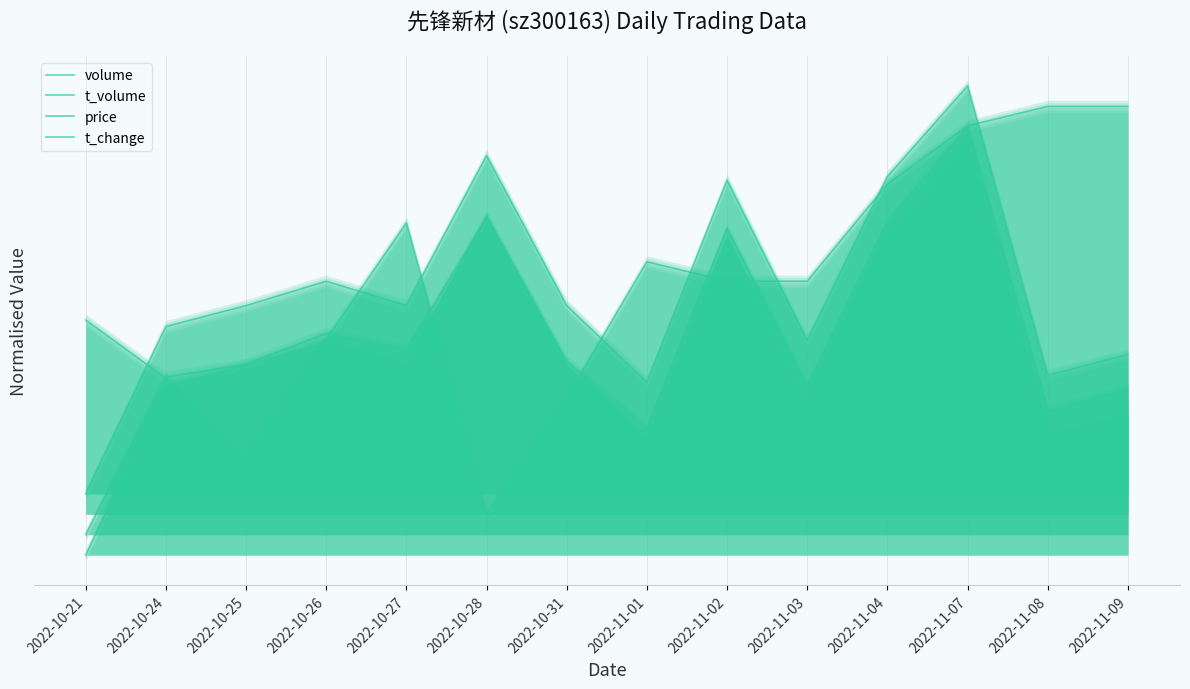

List the labels in order of t_volume value, largest first.

2022-11-07, 2022-10-28, 2022-11-04, 2022-11-02, 2022-10-26, 2022-10-27, 2022-10-31, 2022-10-25, 2022-10-24, 2022-11-03, 2022-11-09, 2022-11-08, 2022-11-01, 2022-10-21